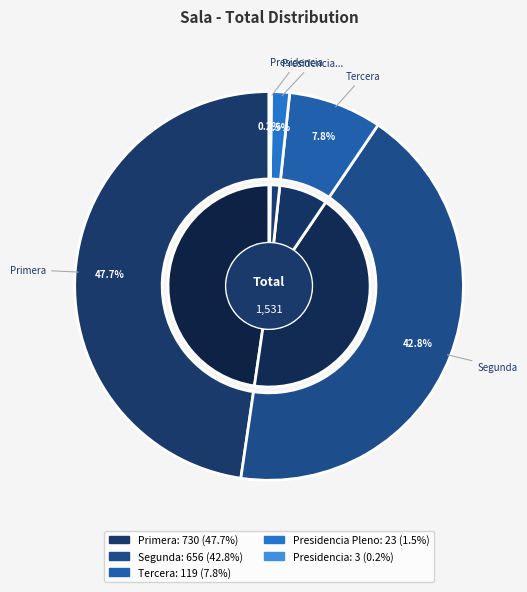

What is the largest slice in the pie chart?

Primera